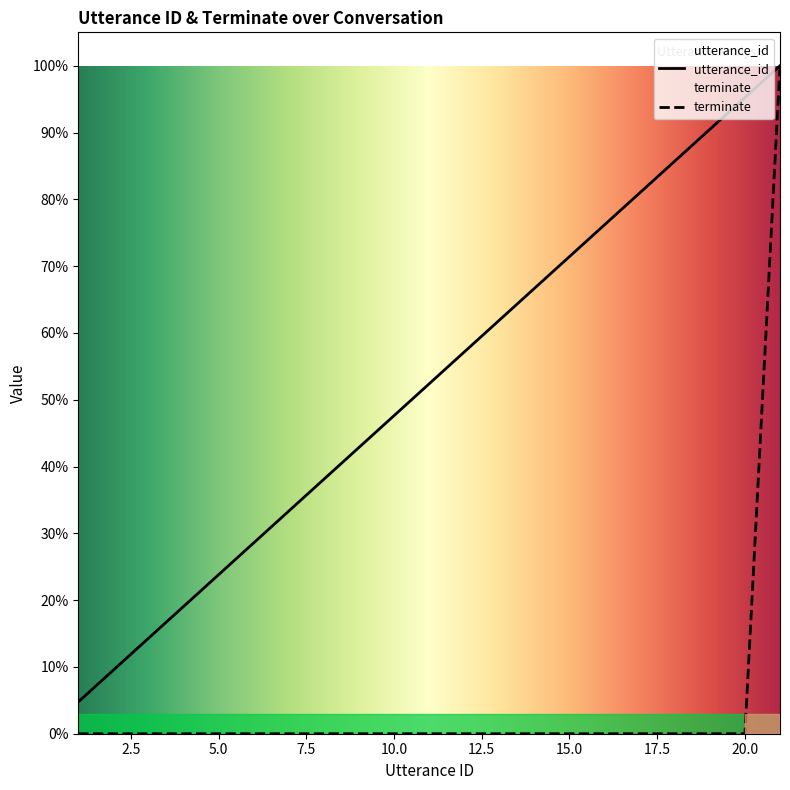

How many data points does each series have?

21